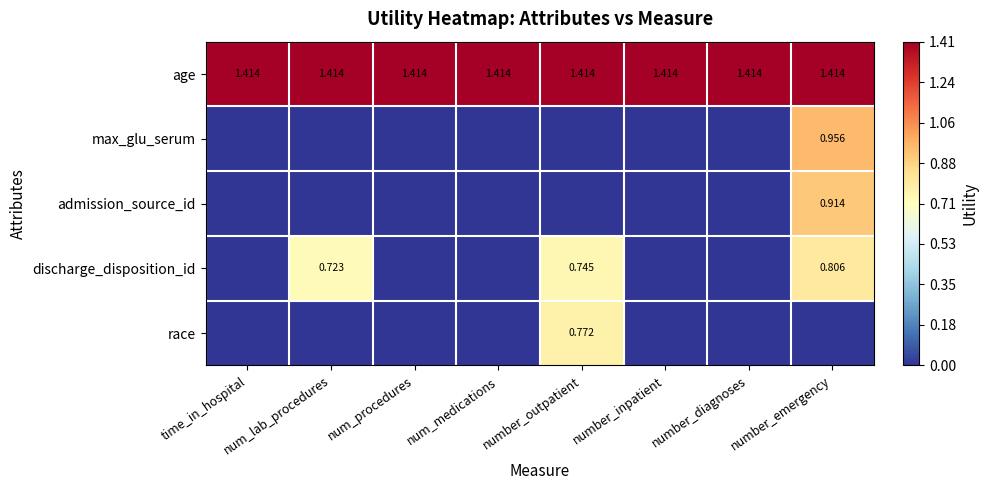

How many discharge_disposition_id values are between 0 and 1?

8